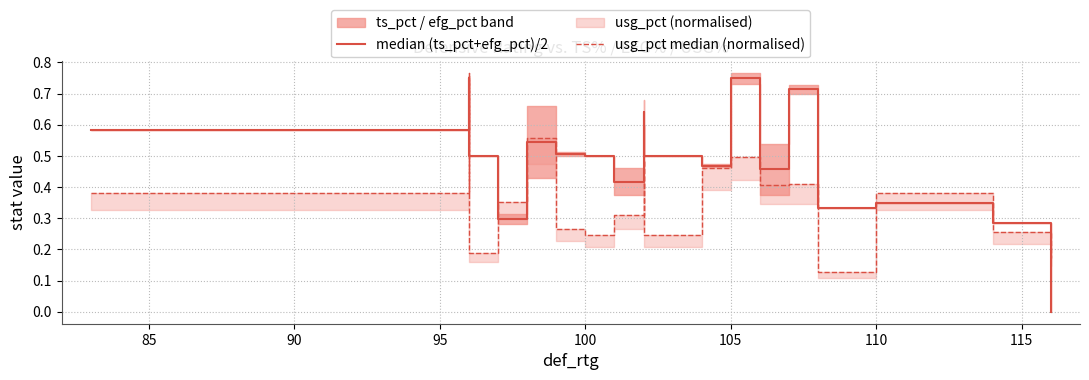

Count the median (ts_pct+efg_pct)/2 values in the range 0 to 1.

19